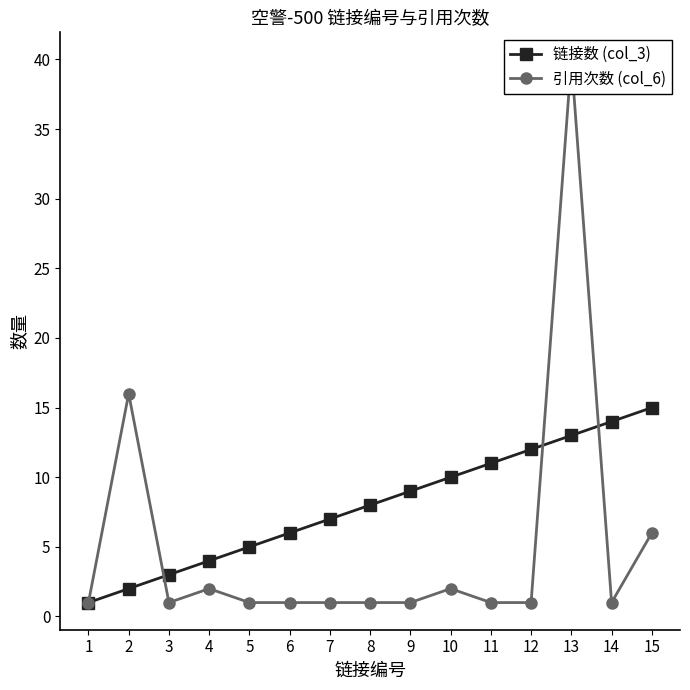

Rank the series by their maximum value, from lowest to highest.

链接数 (col_3), 引用次数 (col_6)